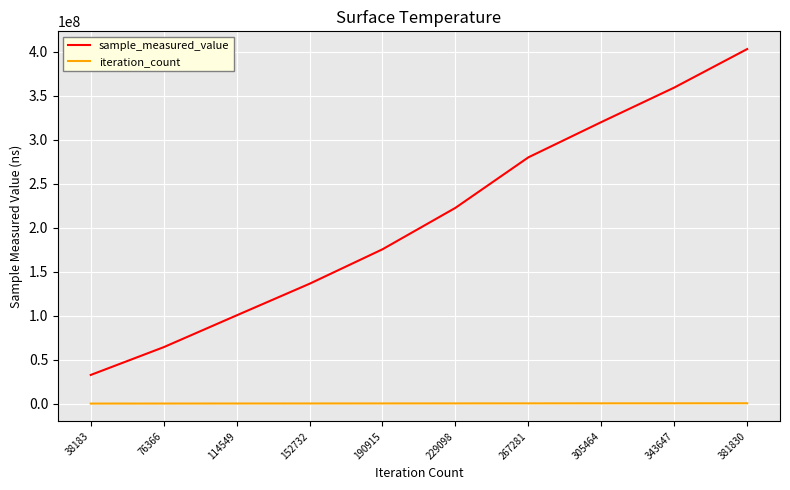

At which category is the sum across all series the highest?

381830